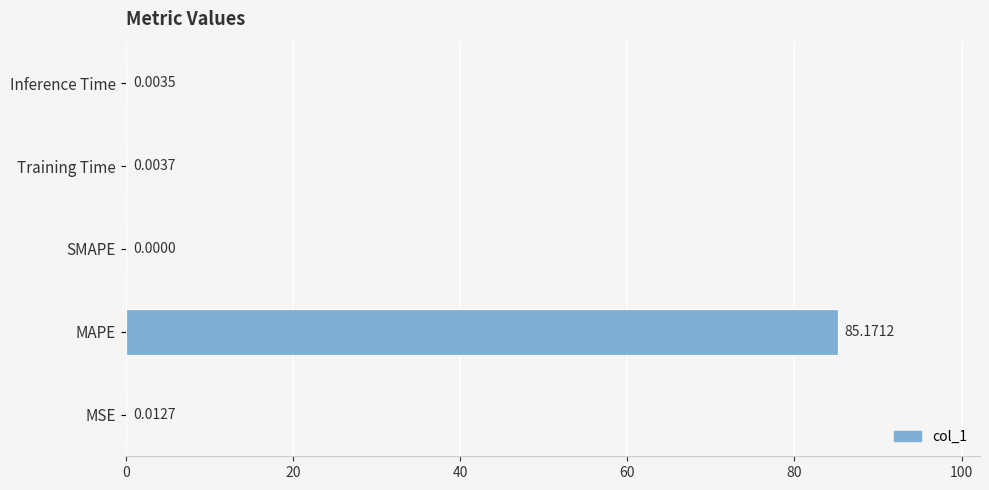

Which has a higher value, SMAPE or MSE?

MSE